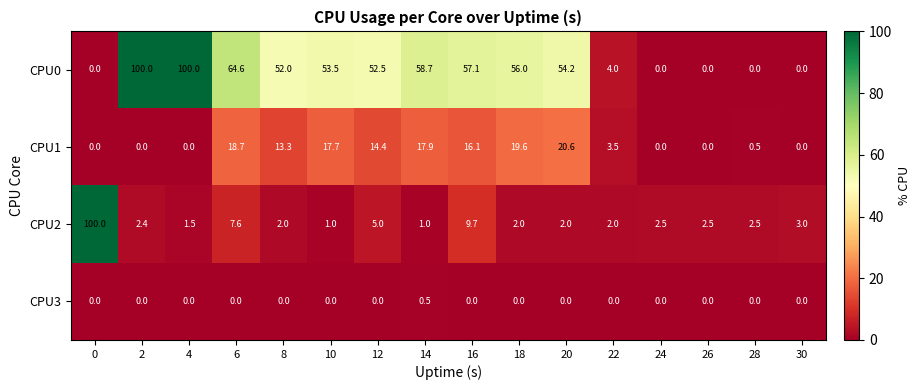

Which series changed the most between 6 and 16?

CPU0